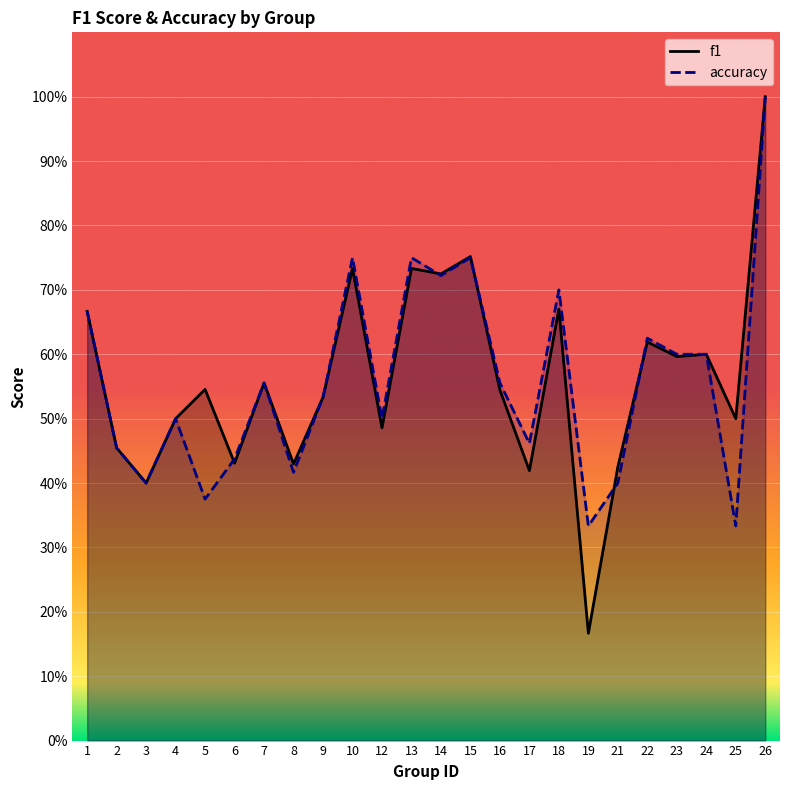

Where is f1 nearest to the value 0?

19